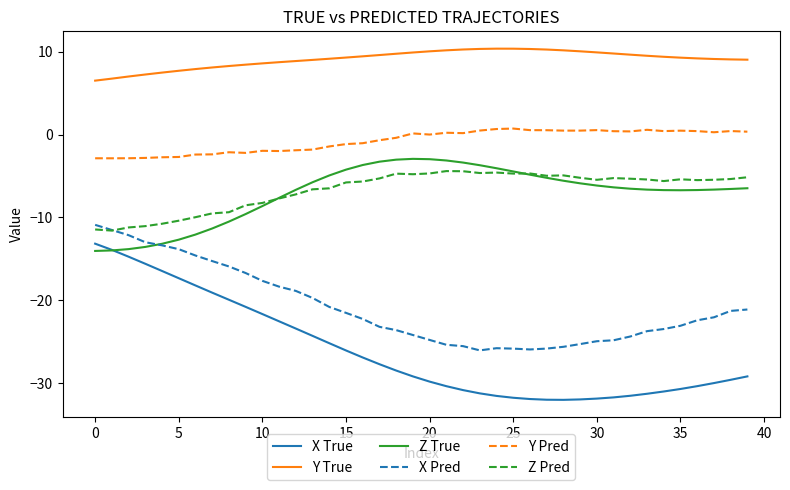

Which series has the largest total across all categories?

Y True